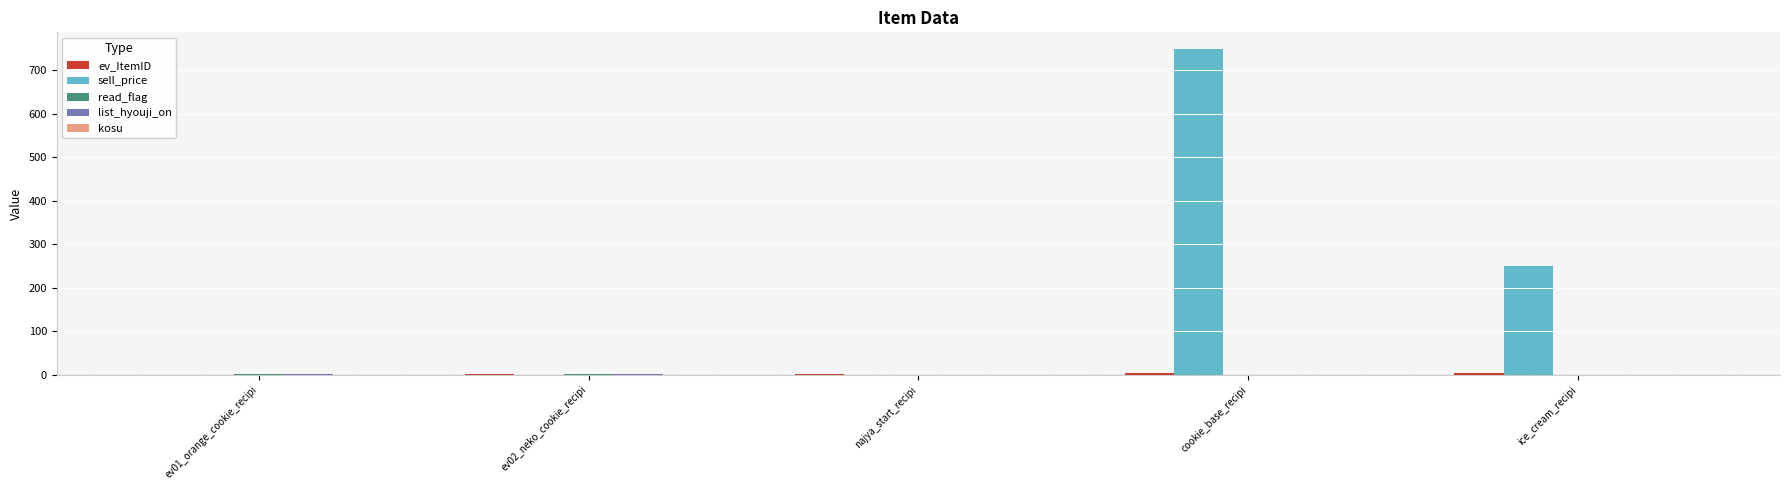

Which series has the largest total across all categories?

sell_price